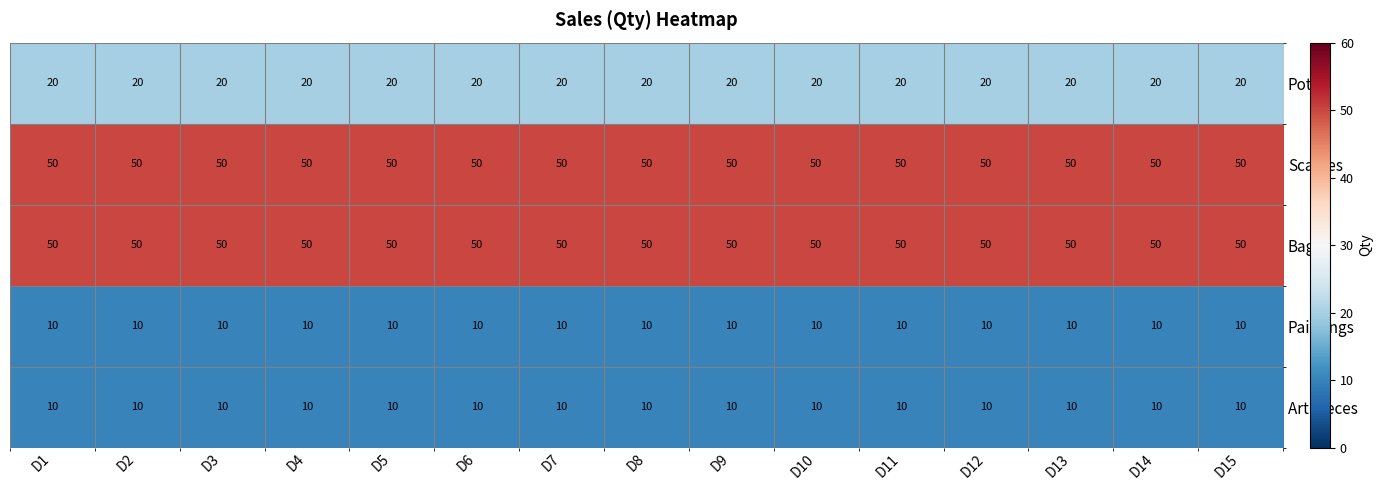

What is the total value across all series at D8?

140